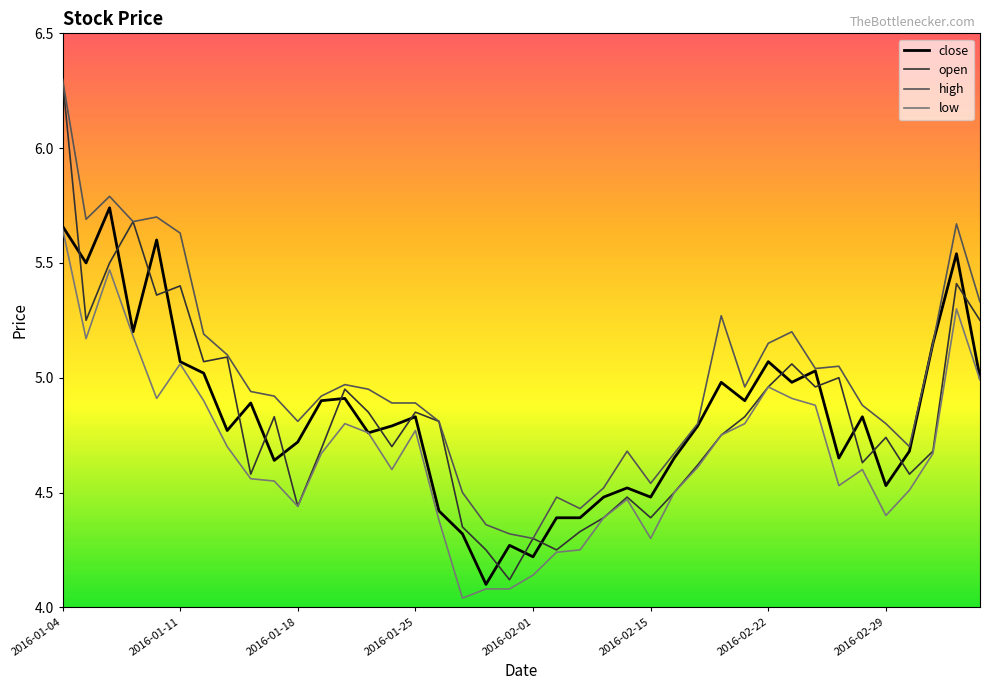

Which series has the largest total across all categories?

high